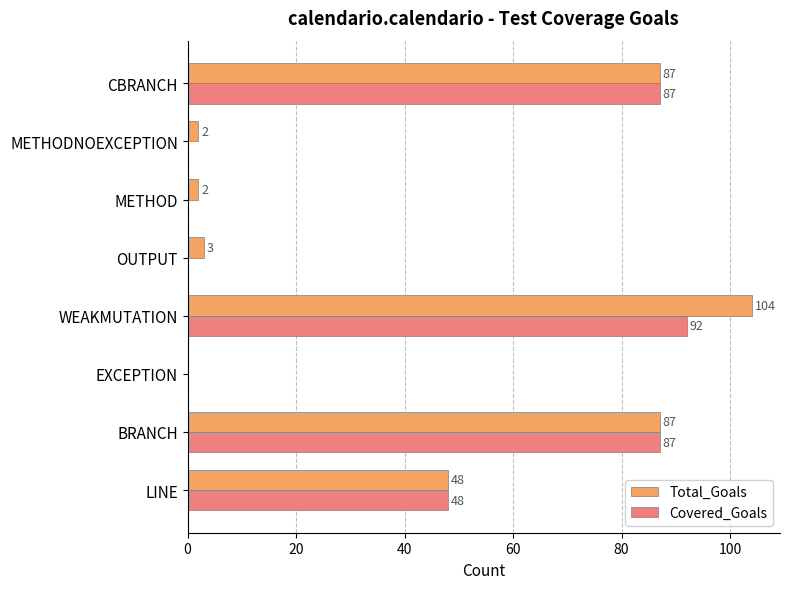

What is the total value across all series at BRANCH?

174